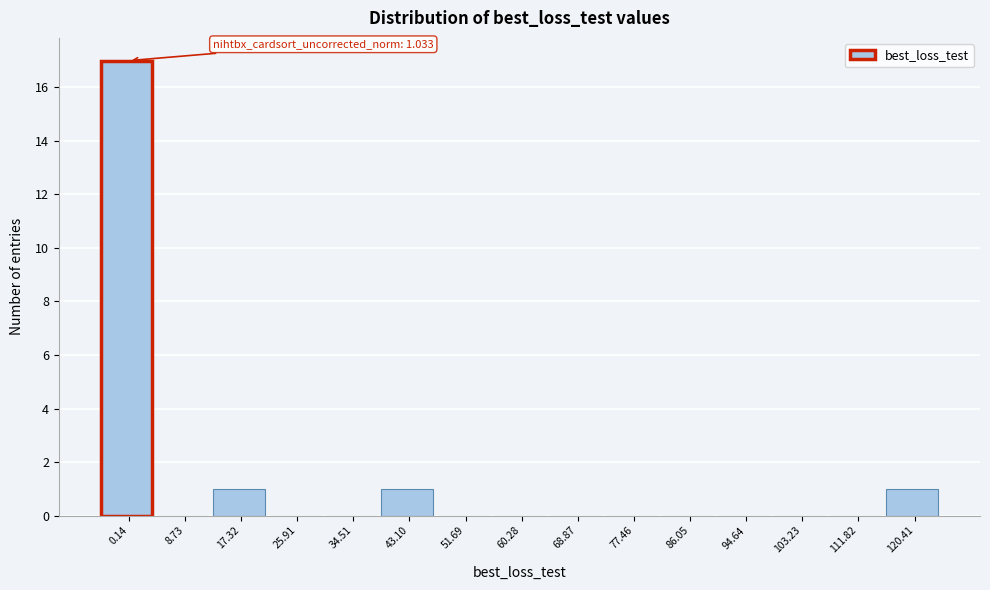

Reading left to right, list all the values displayed in this chart.

0.14=17	8.73=0	17.32=1	25.91=0	34.51=0	43.10=1	51.69=0	60.28=0	68.87=0	77.46=0	86.05=0	94.64=0	103.23=0	111.82=0	120.41=1